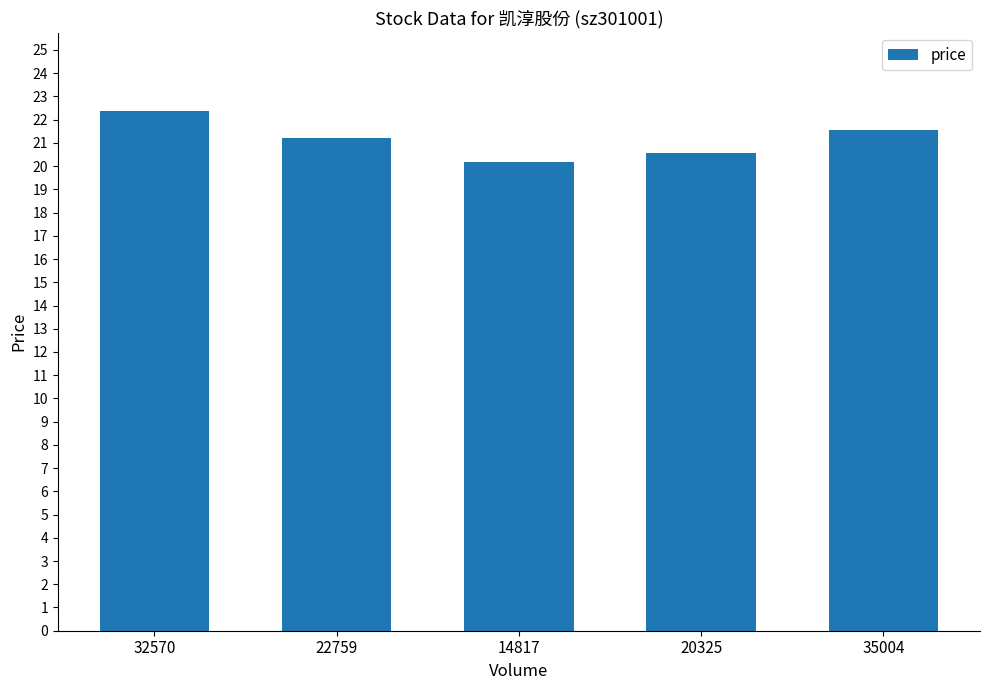

List the labels in order of value, largest first.

32570, 35004, 22759, 20325, 14817